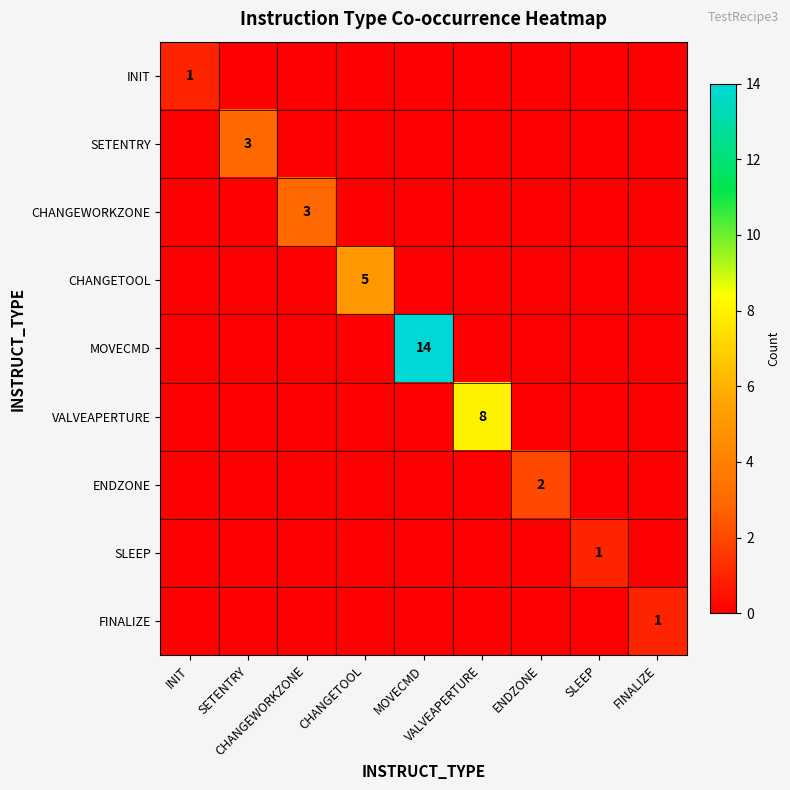

Count the number of data series in this chart.

9